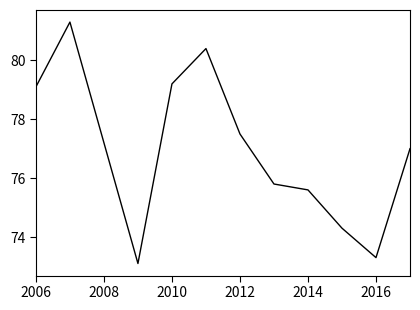

What is the difference between the maximum and minimum values?

8.2